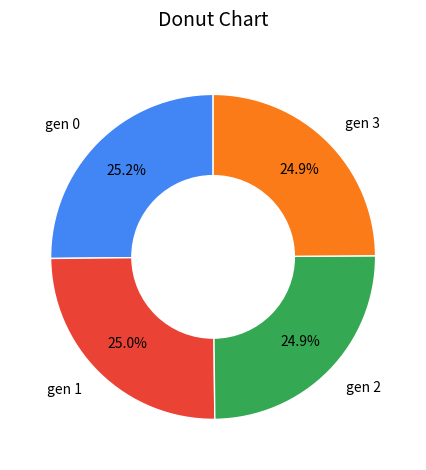

Is gen 0 the majority of the pie?

No